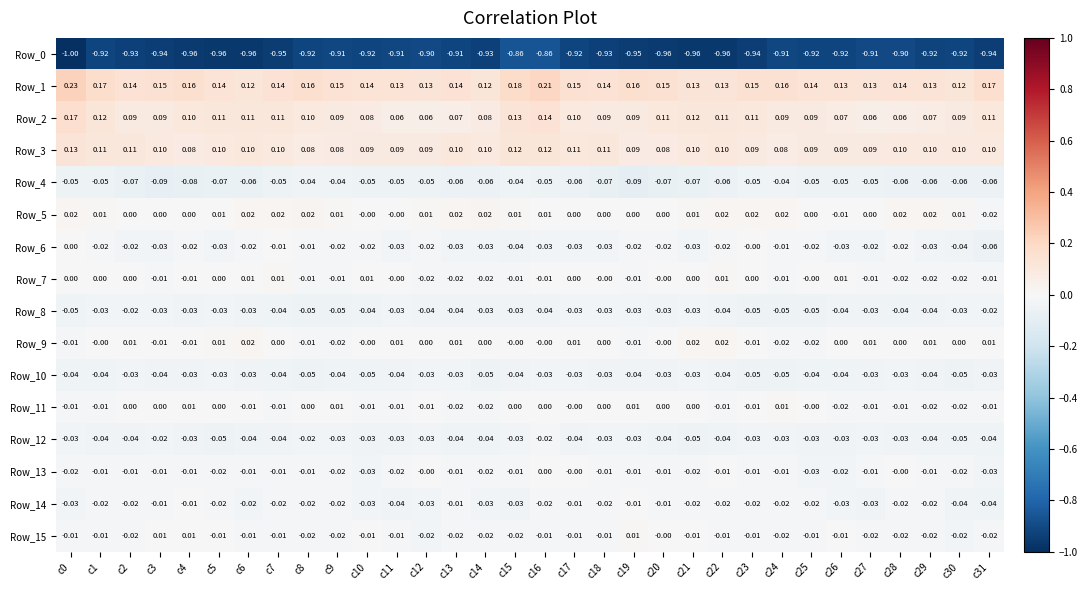

Is the value of Row_8 at c28 greater than the value of Row_5 at c4?

No